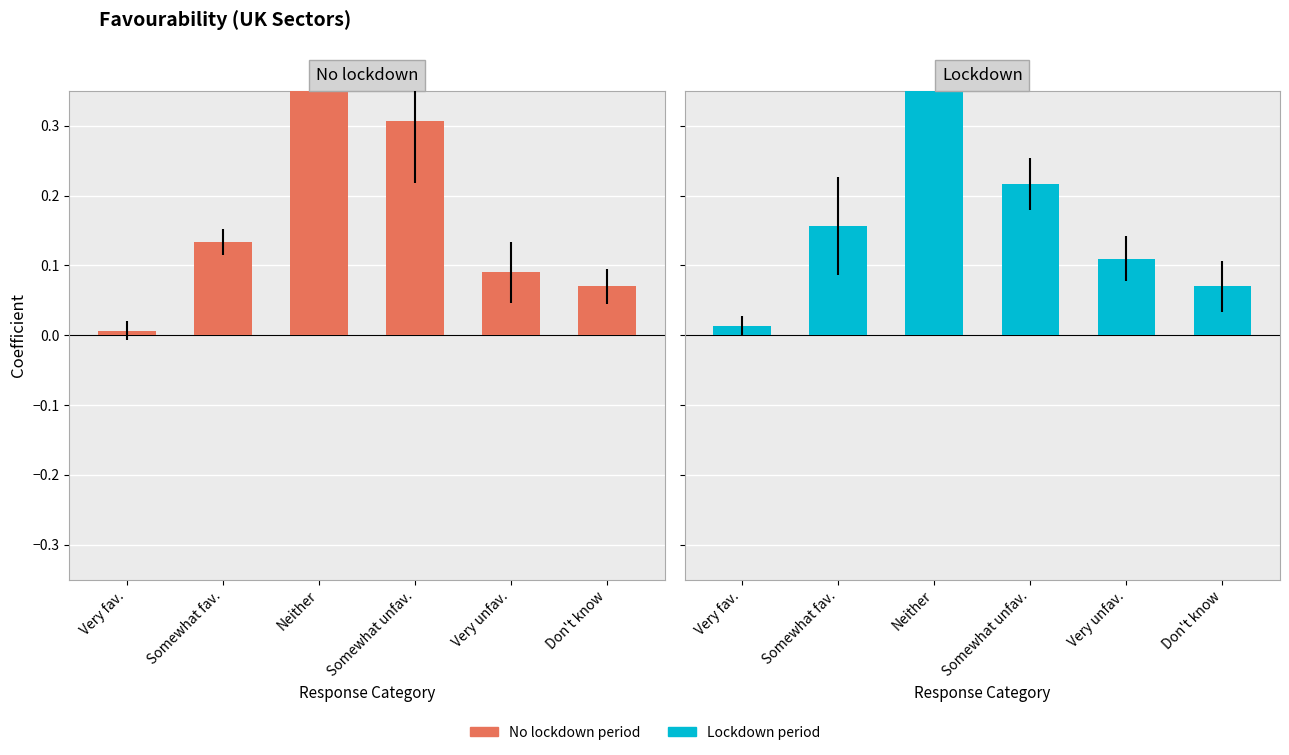

What is the difference between the second highest and second lowest values in the No lockdown series?

0.2